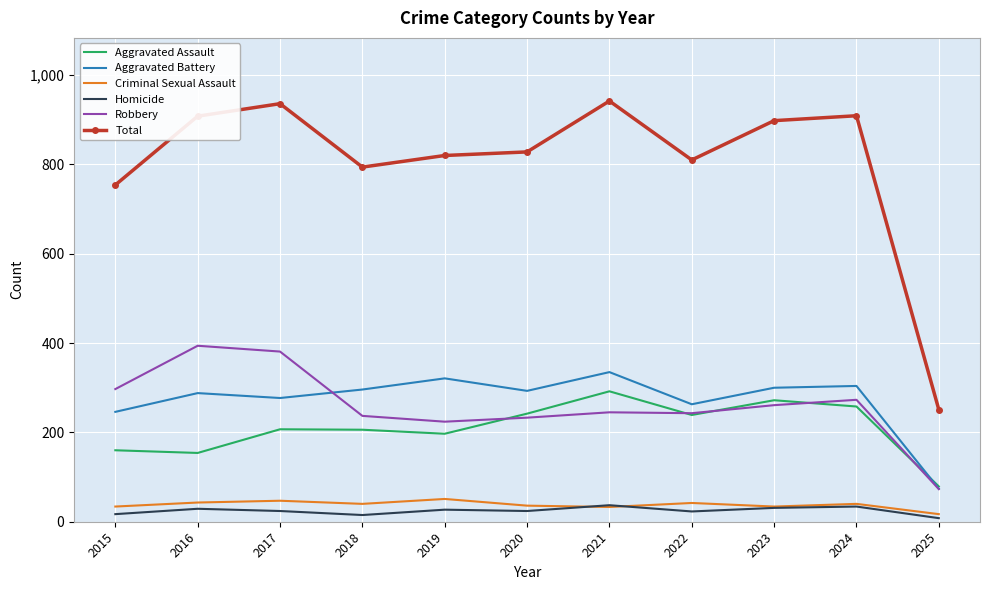

True or false: Robbery has a value of 58 at 2022.

False